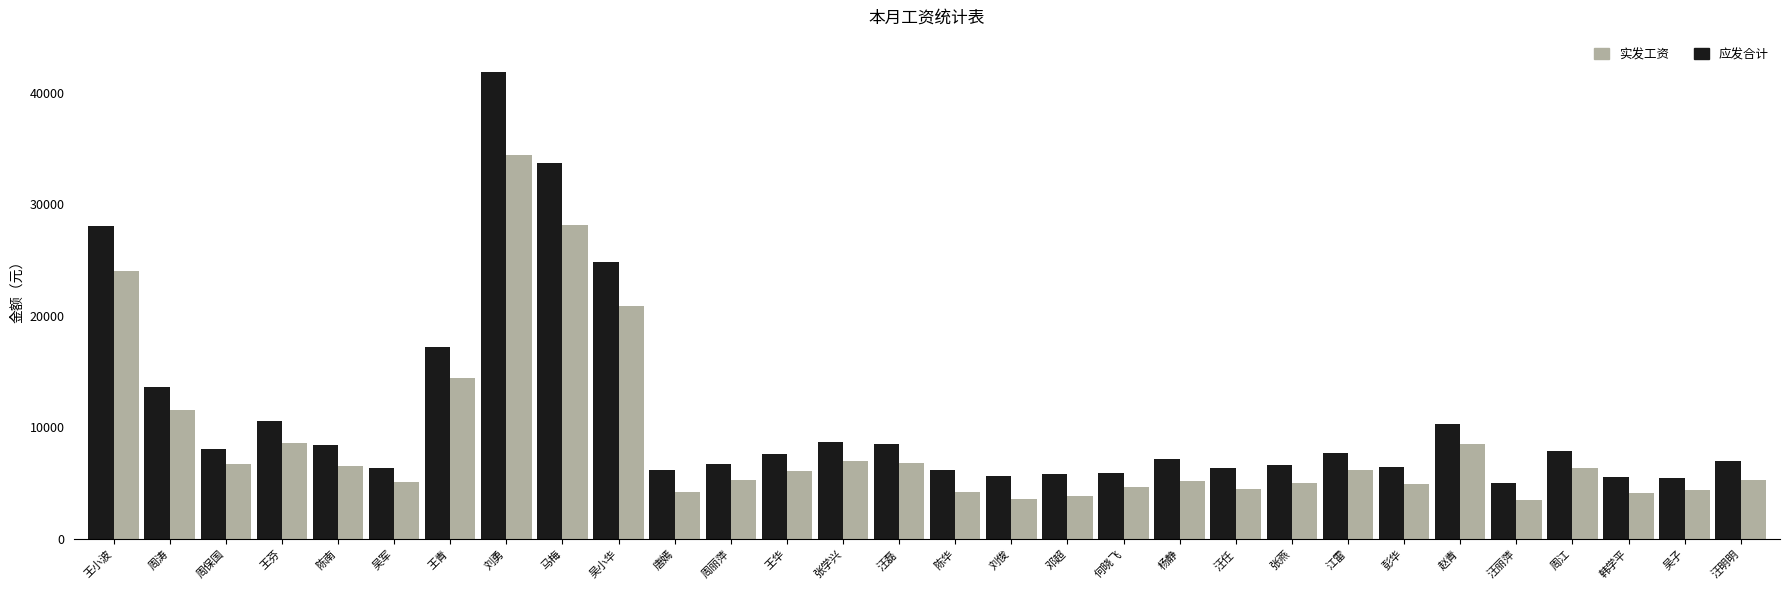

What is the difference between the highest and lowest values at 邓超?

1976.0